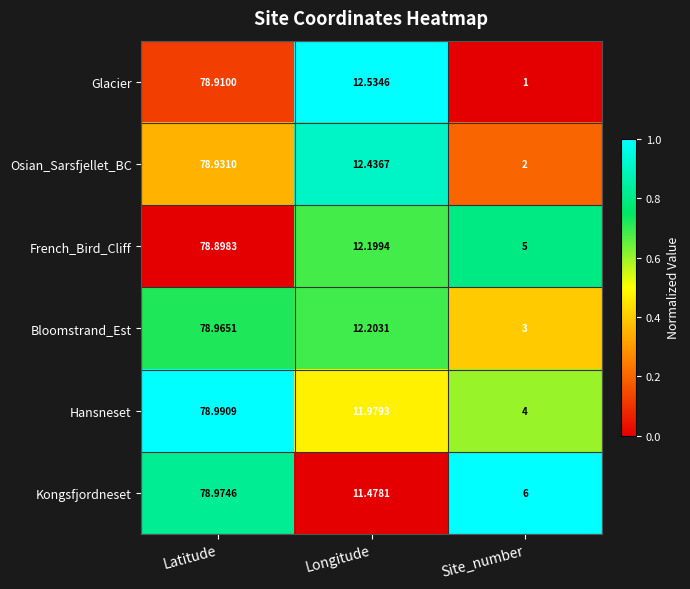

Where does the French_Bird_Cliff series first go above 12?

Latitude